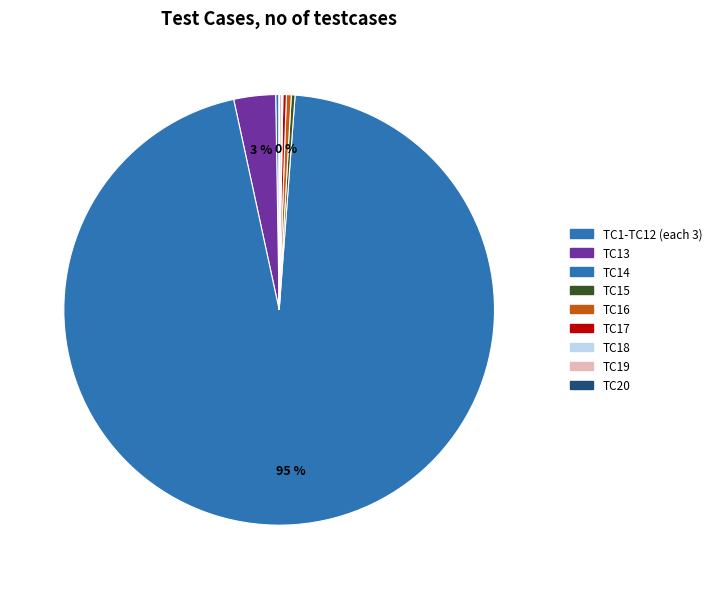

Does any single category account for the majority?

Yes